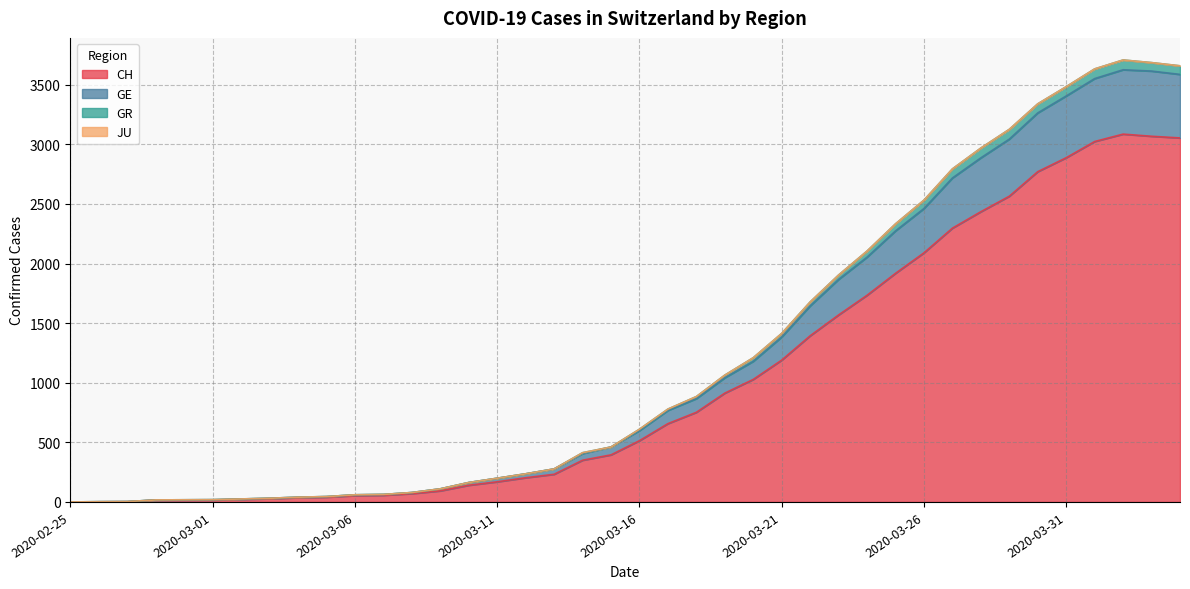

True or false: GR and CH intersect in this chart.

False